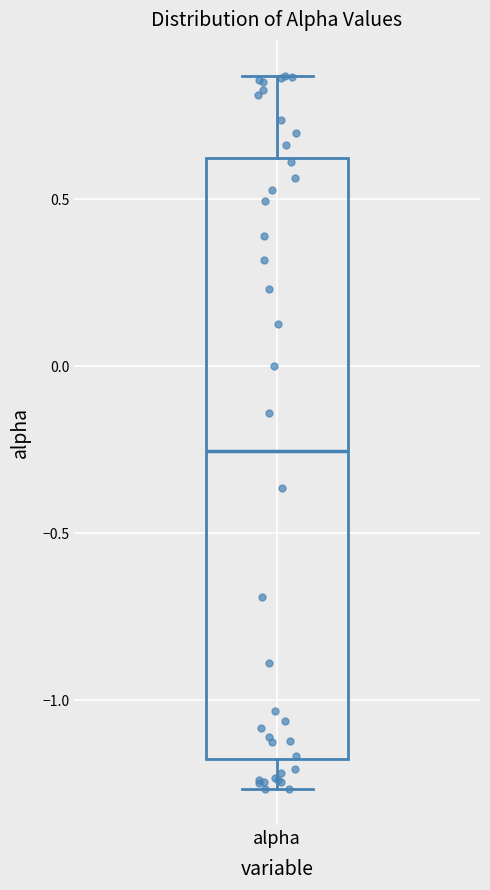

Read this box plot against the y-axis: the position of the median line, the range covered by the box, and the ends of both whiskers. The values are not printed on the chart, so give them approximately, as read against the axis.

median -0.25, box -1.20 to 0.60, whiskers -1.25 to 0.85